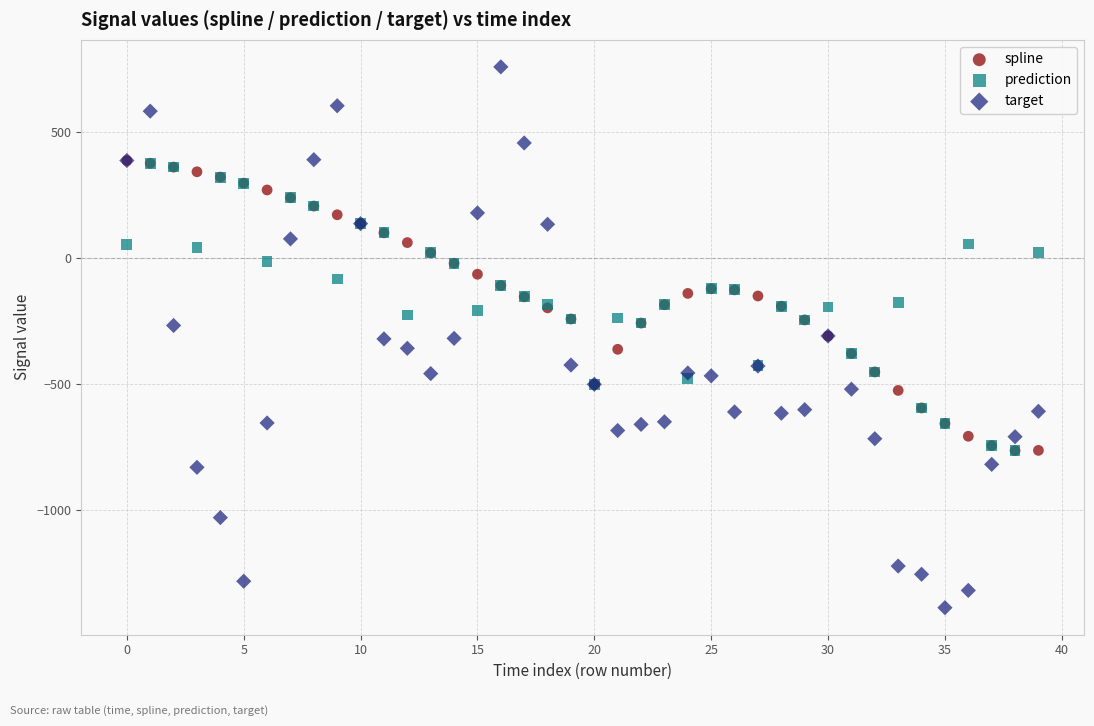

What are all the series names shown in the legend?

spline, prediction, target